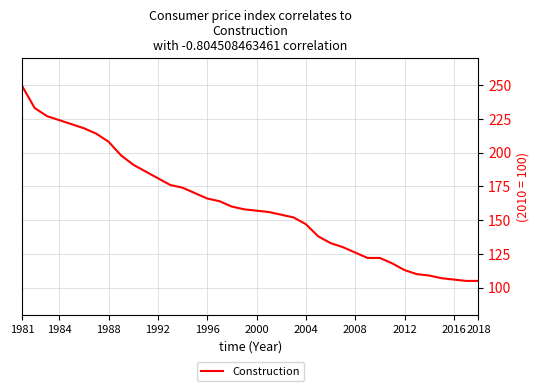

What is the difference between the maximum and minimum values?

144